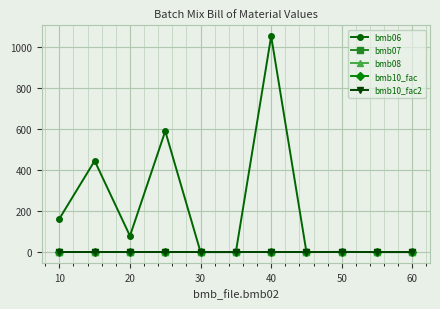

Reading left to right, extract all data points from this chart.

bmb06: 163.0	446.0	79.0	591.0	0.0	0.0	1055.0	0.0	1.2	0.0	0.0
bmb07: 1.0	1.0	1.0	1.0	1.0	1.0	1.0	1.0	1.0	1.0	1.0
bmb08: 0.0	0.0	0.0	0.0	0.0	0.0	0.0	0.0	0.0	0.0	0.0
bmb10_fac: 1.0	1.0	1.0	1.0	1.0	1.0	1.0	1.0	1.0	1.0	1.0
bmb10_fac2: 1.0	1.0	1.0	1.0	1.0	1.0	1.0	1.0	1.0	1.0	1.0